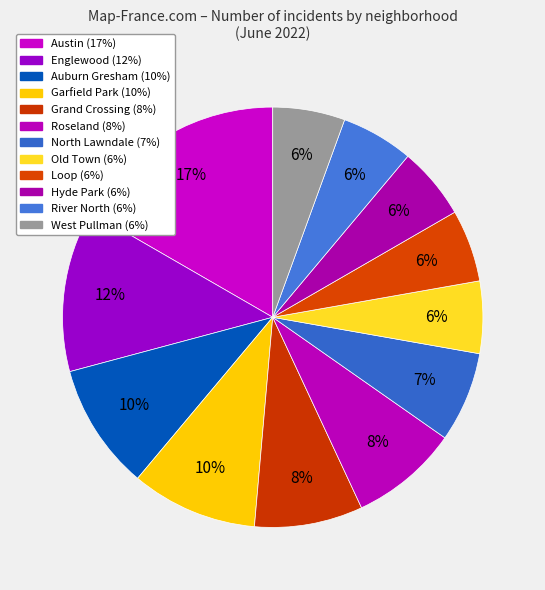

Which has a higher value, River North or Garfield Park?

Garfield Park